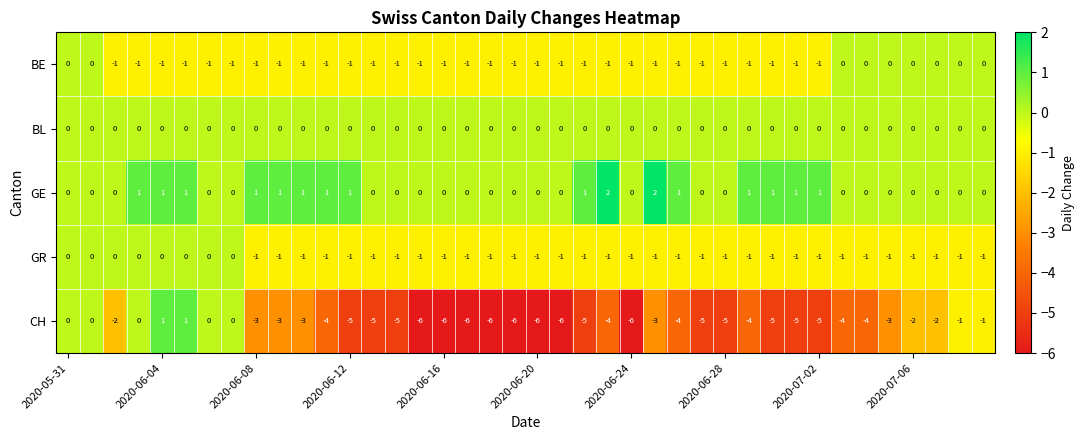

Count the GE values in the range 0 to 1.

38